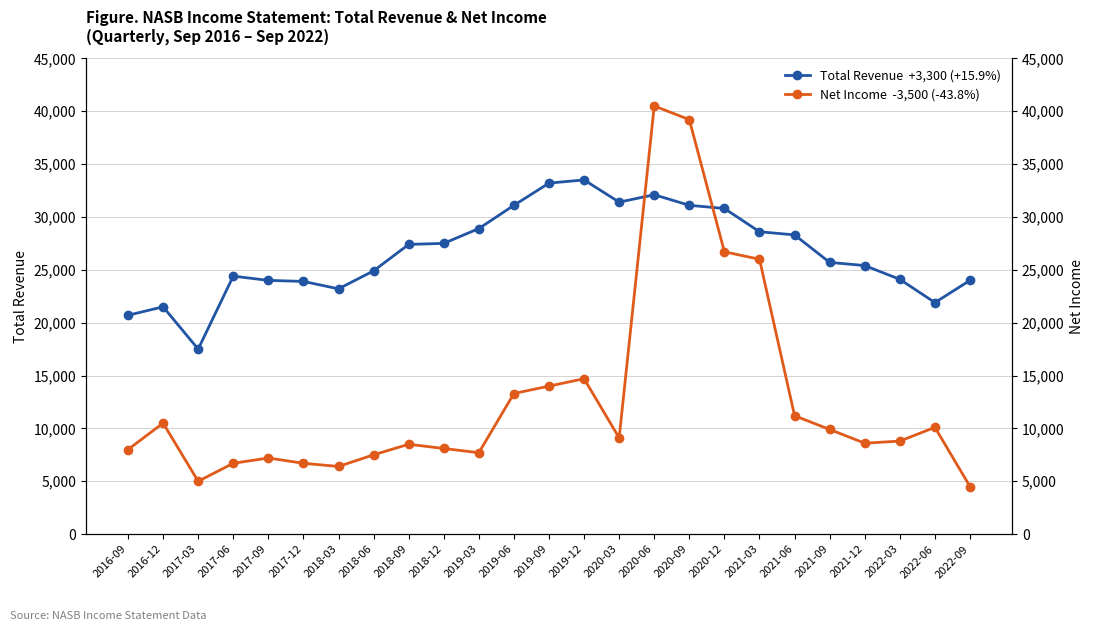

What is the difference between the highest and lowest values at 2022-03?

15300